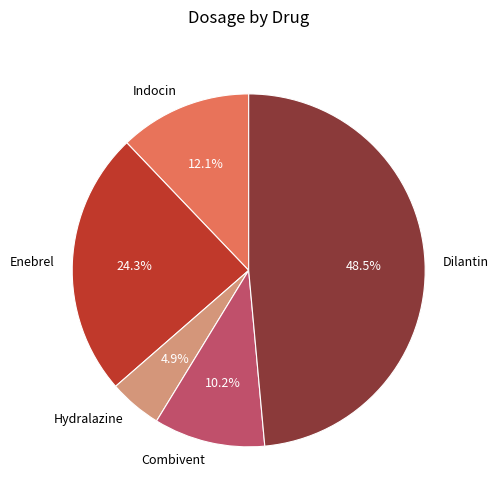

To the nearest percent, what is the difference between the Dilantin and Indocin slice percentages?

36%